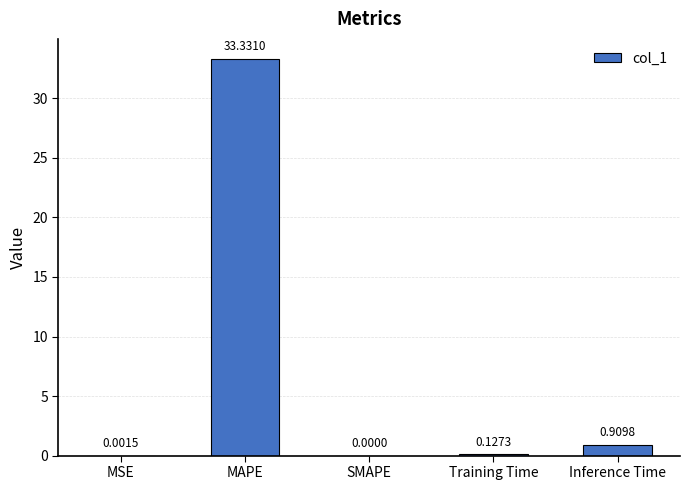

At which label is the value closest to 16?

Inference Time